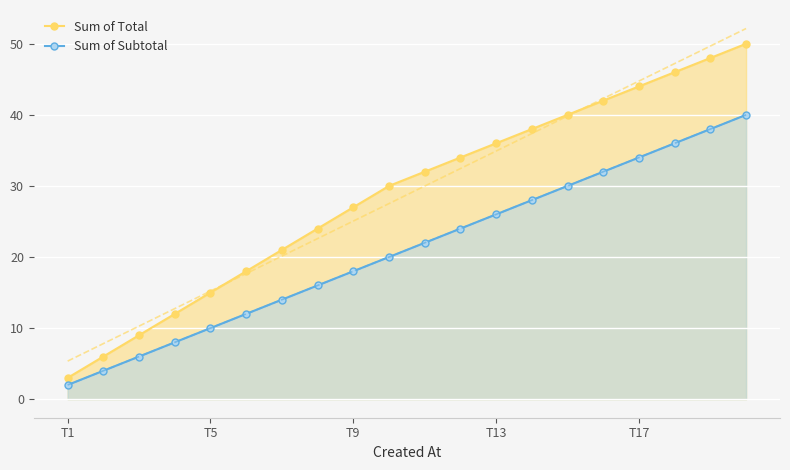

What is the highest value of the Sum of Total series?

50